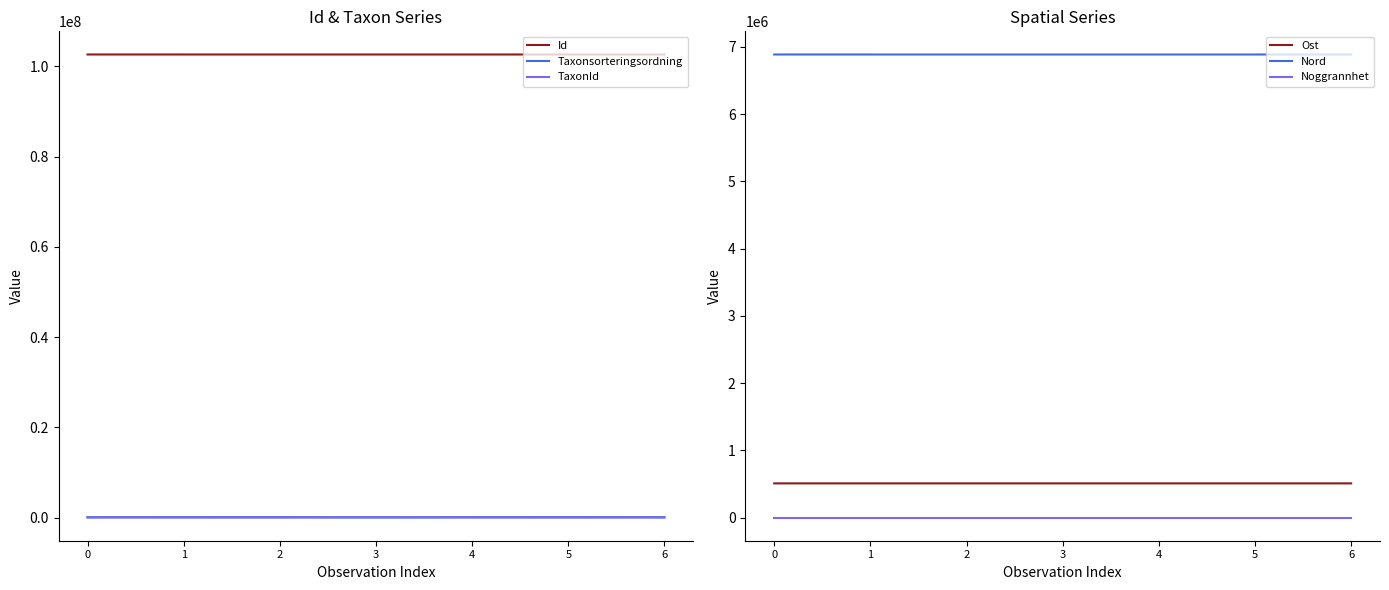

What is the value of the Noggrannhet point at the 1st from the left?

50.0